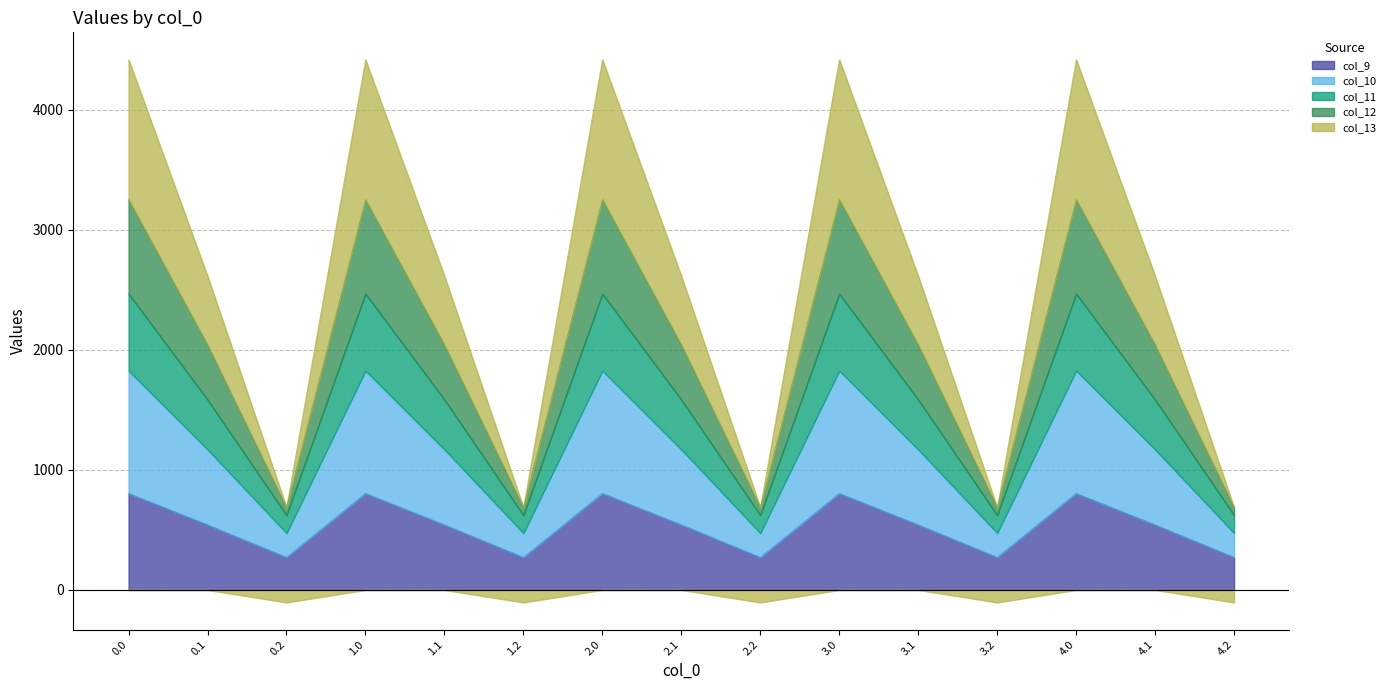

What is the minimum value for col_9?

271.1